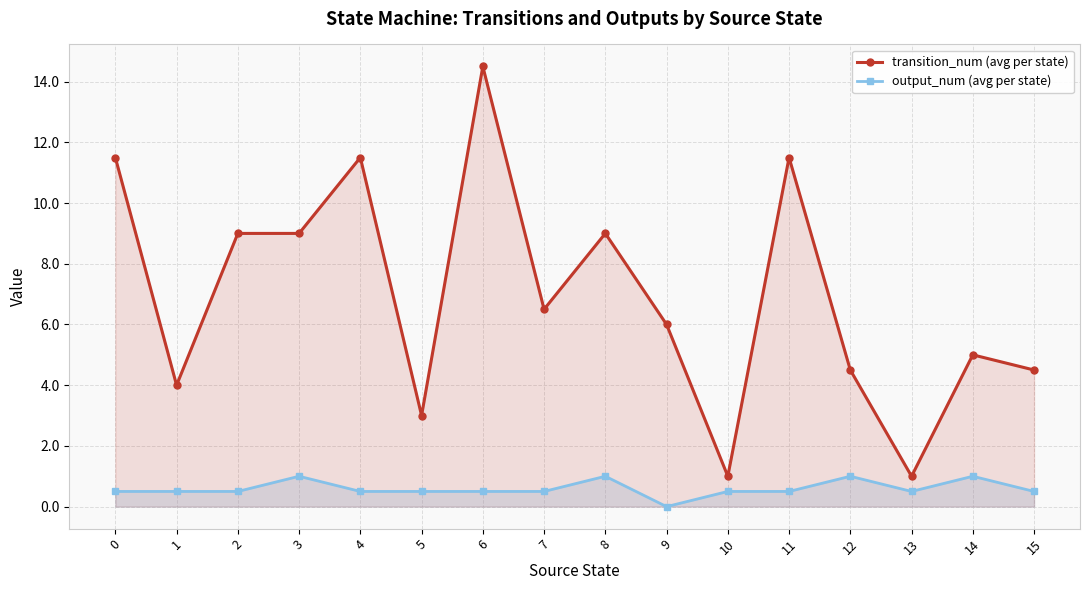

What is the difference between the maximum and minimum values in the output_num (avg per state) series?

1.0